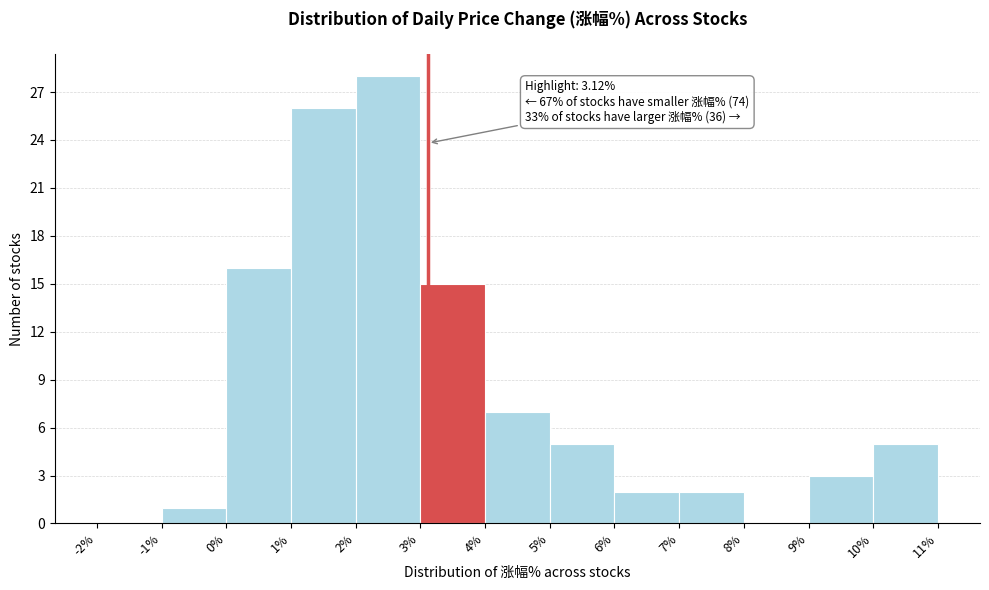

Over which range of the x-axis is the bar tallest?

2% to 3%